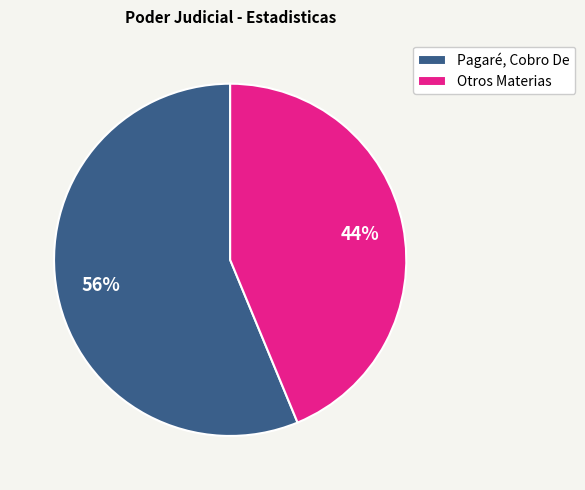

To the nearest percent, what portion does Otros Materias represent?

44%